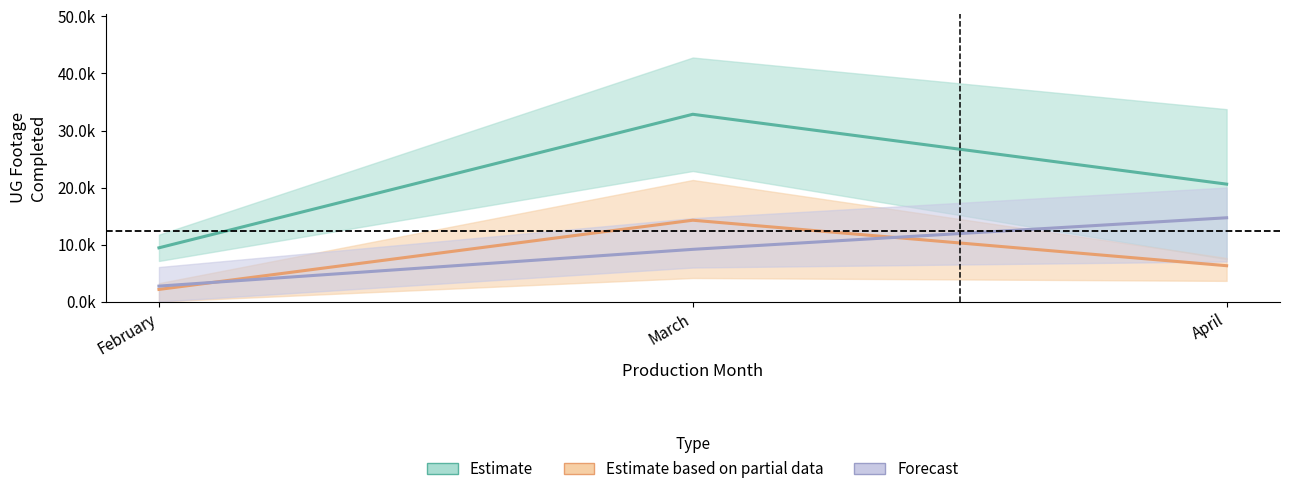

What is the total value across all series at February?

14.3